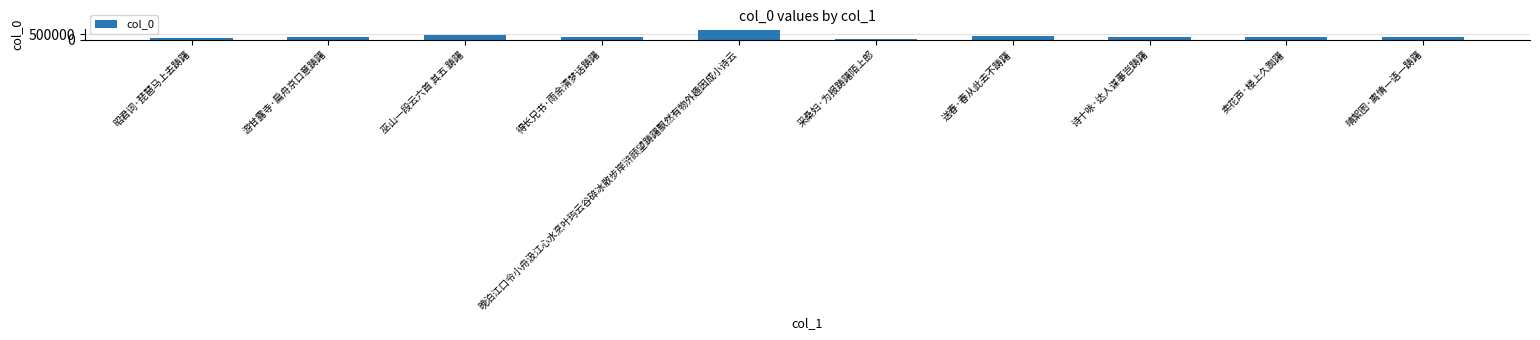

What is the sum of all values?

2990568